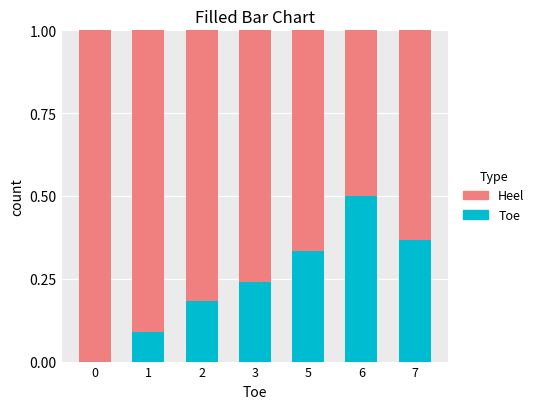

What are all the series names shown in the legend?

Heel, Toe